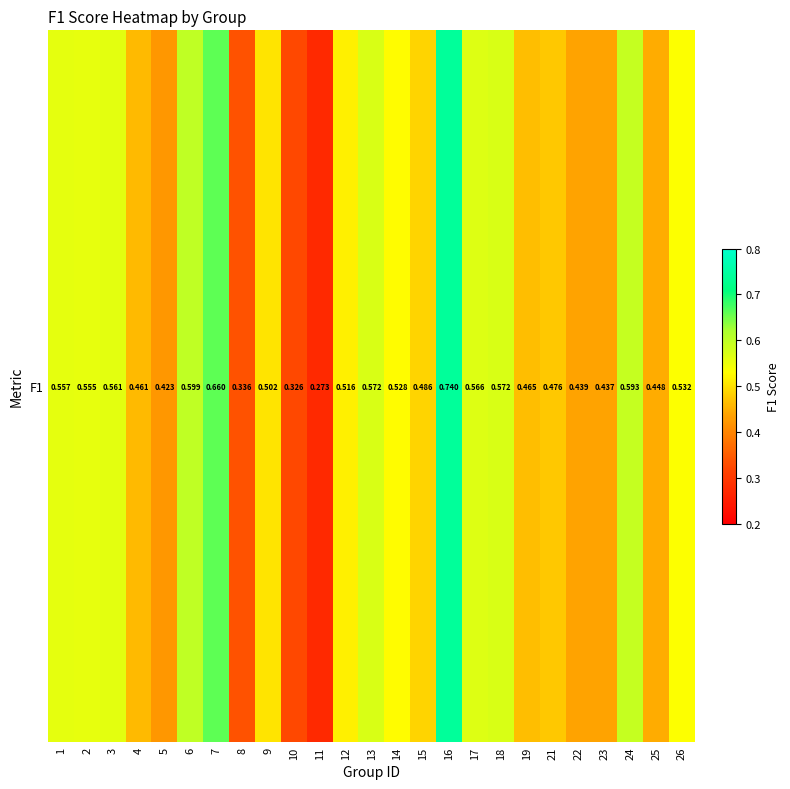

The value at 6 is 0.6. True or false?

True